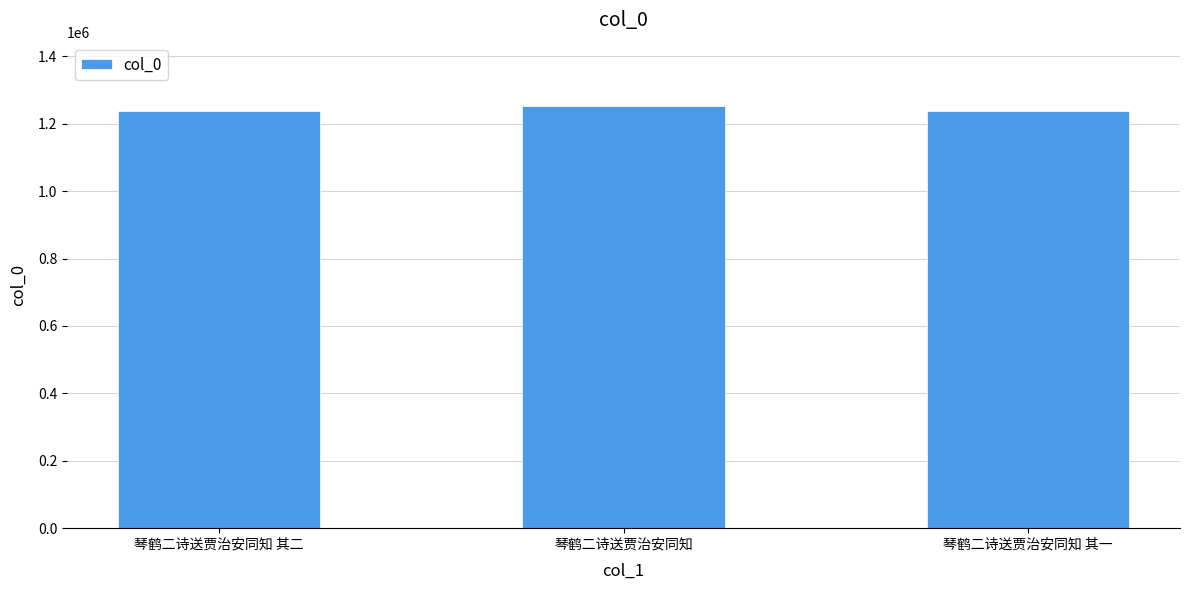

What is the value of the 1st bar from the left?

1238372